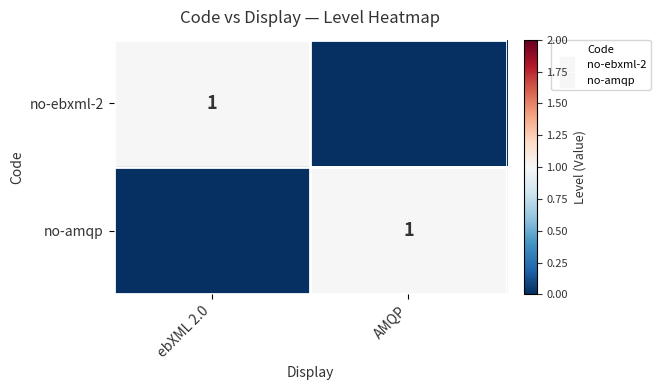

What is the difference between the highest and lowest values at ebXML 2.0?

1